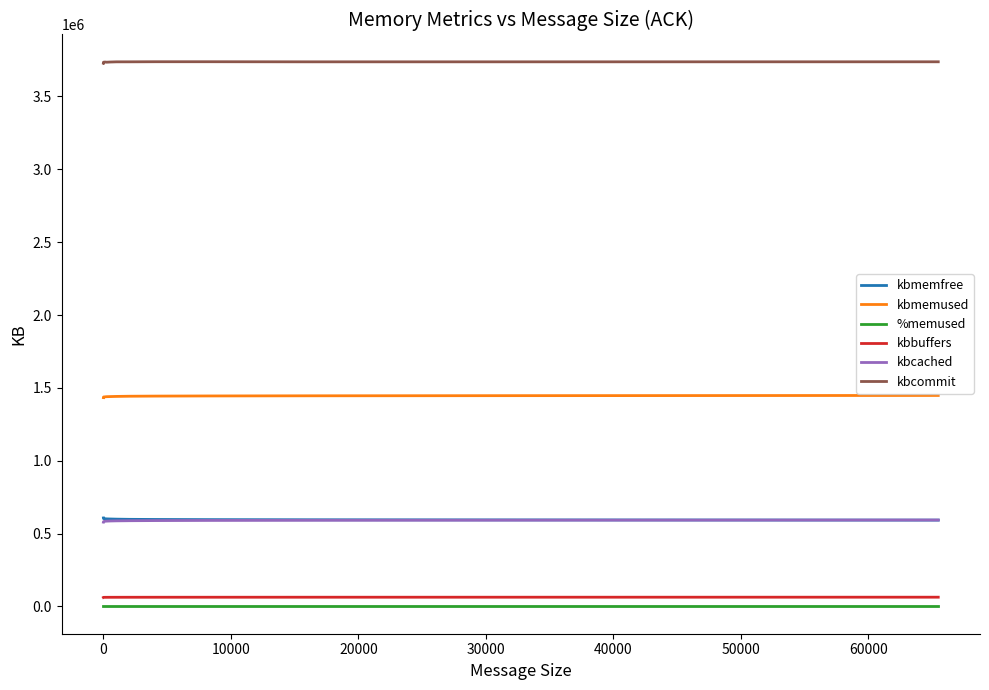

True or false: kbcommit and kbmemused cross at least once.

False